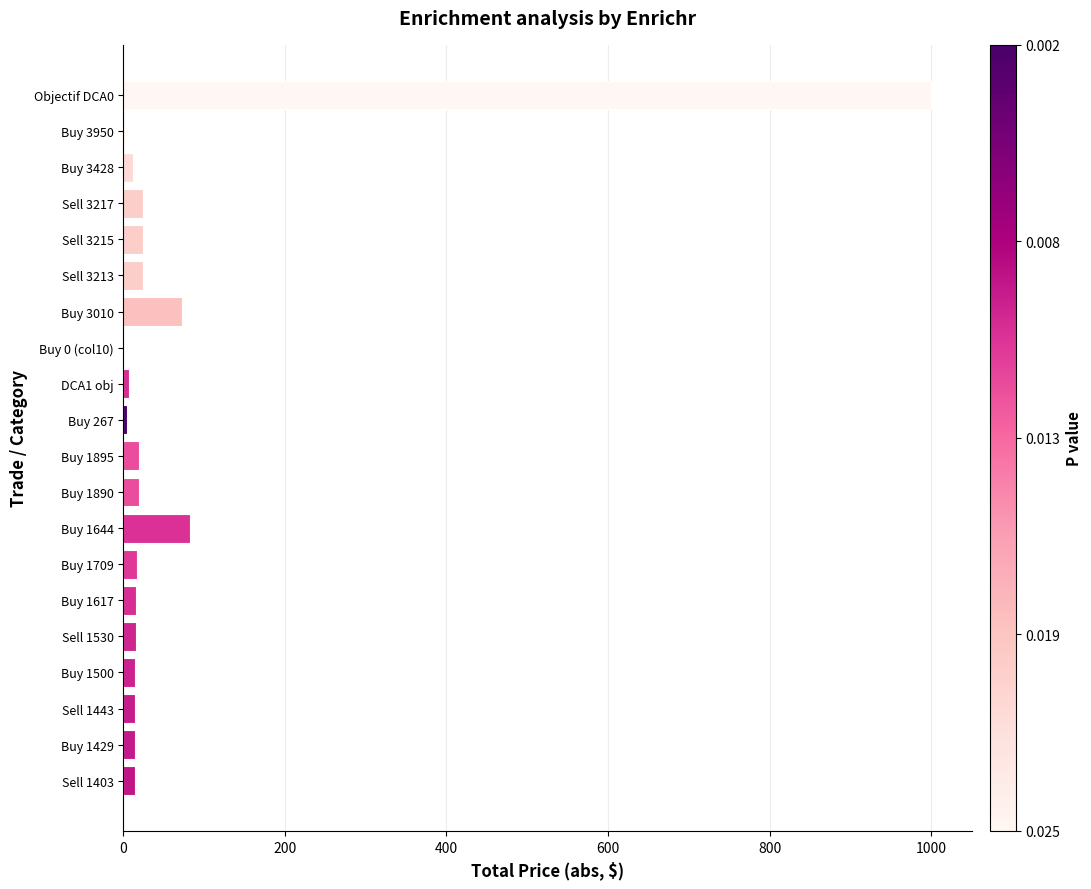

True or false: the data shows 133.0 at Buy 1644.

False